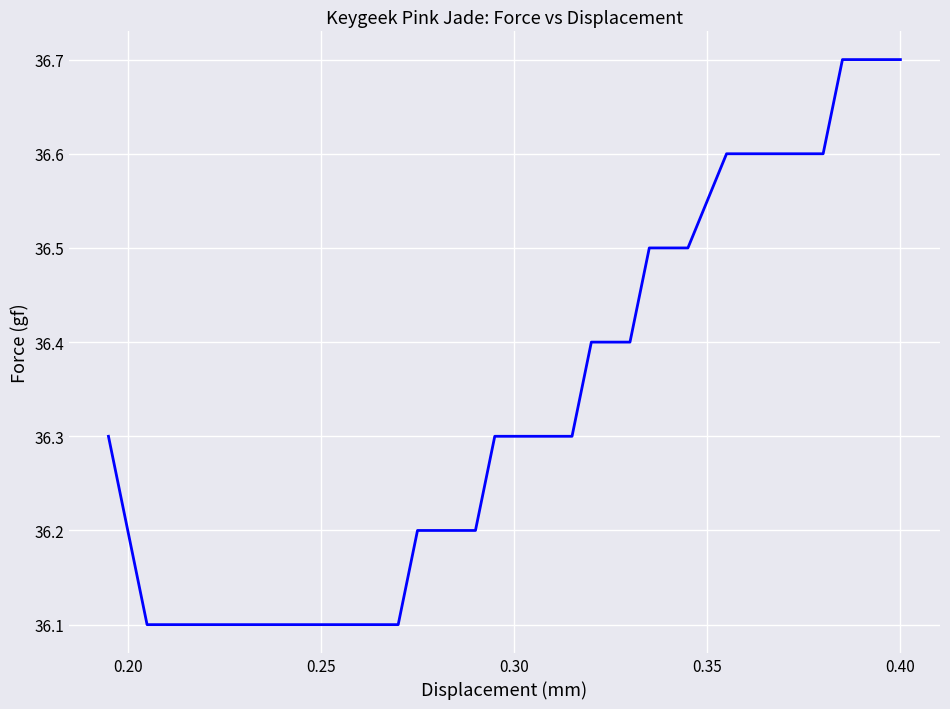

What is the difference between the maximum and minimum values?

0.6